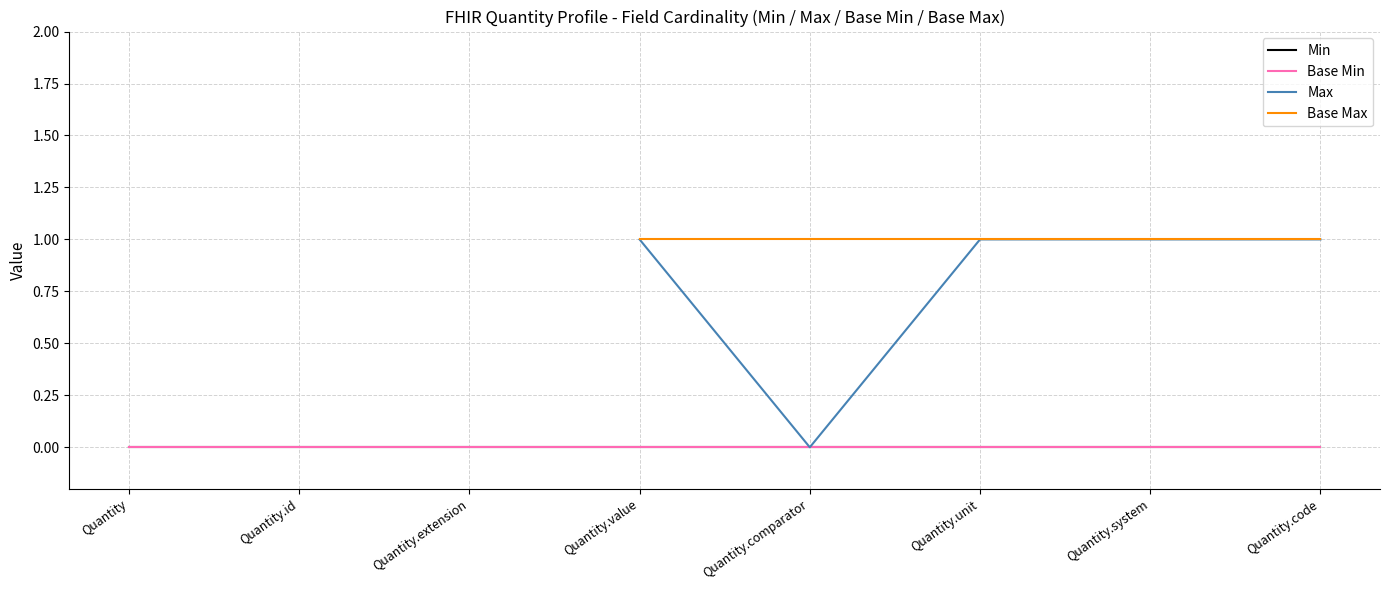

True or false: Min has more than 1 points higher than both neighbors.

False